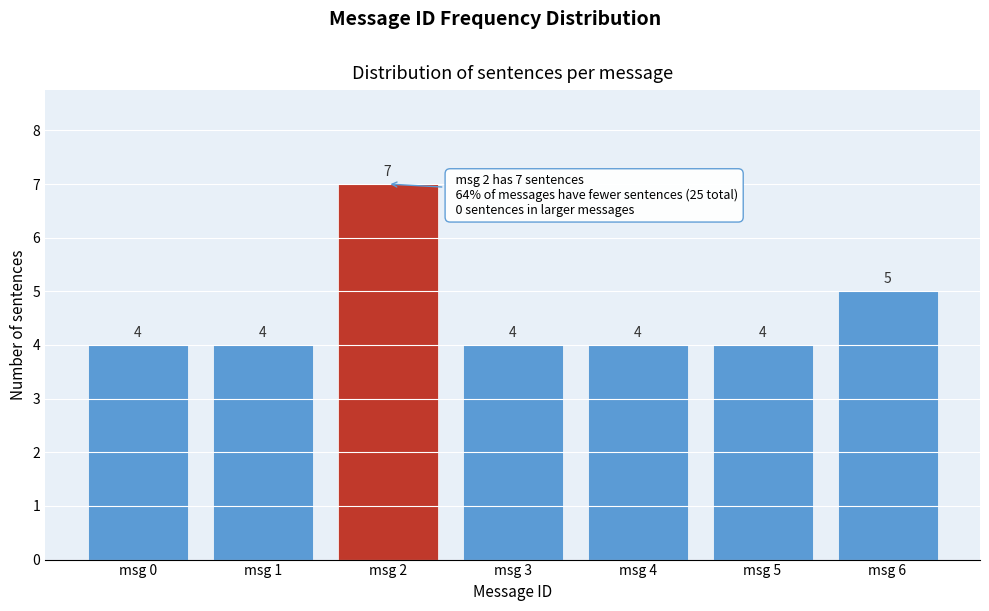

Reading left to right, what are all the values shown in this chart?

4	4	7	4	4	4	5